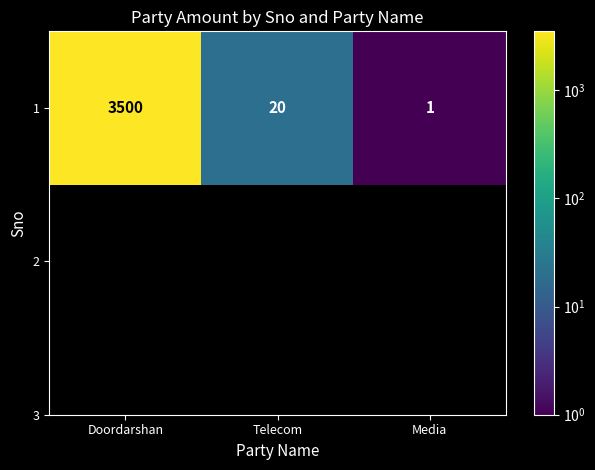

Where is the data nearest to the value 1750?

Telecom